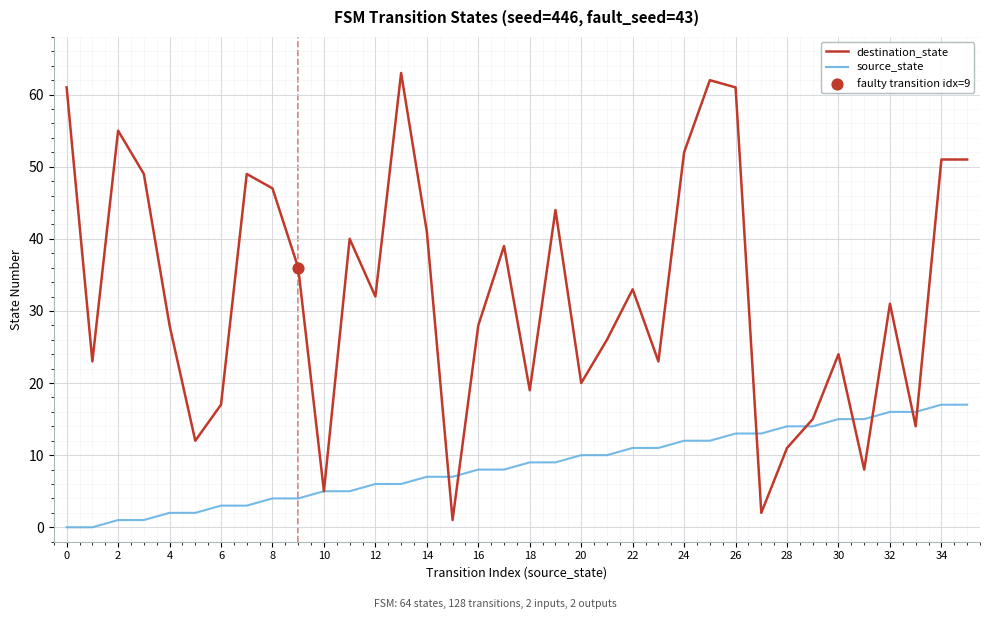

Which series has the largest total across all categories?

destination_state